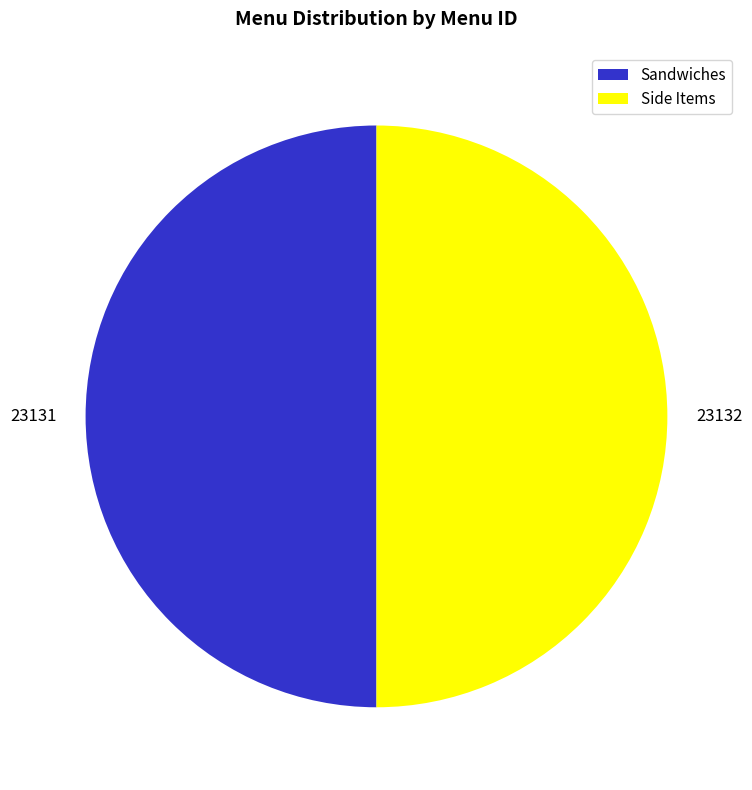

Is it true that Side Items is 63% of the pie?

False